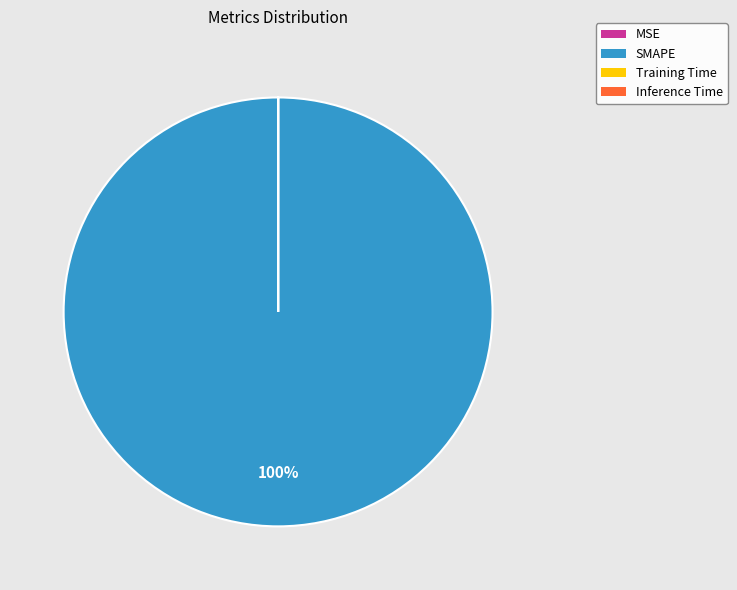

Which category has the biggest portion of the pie?

SMAPE